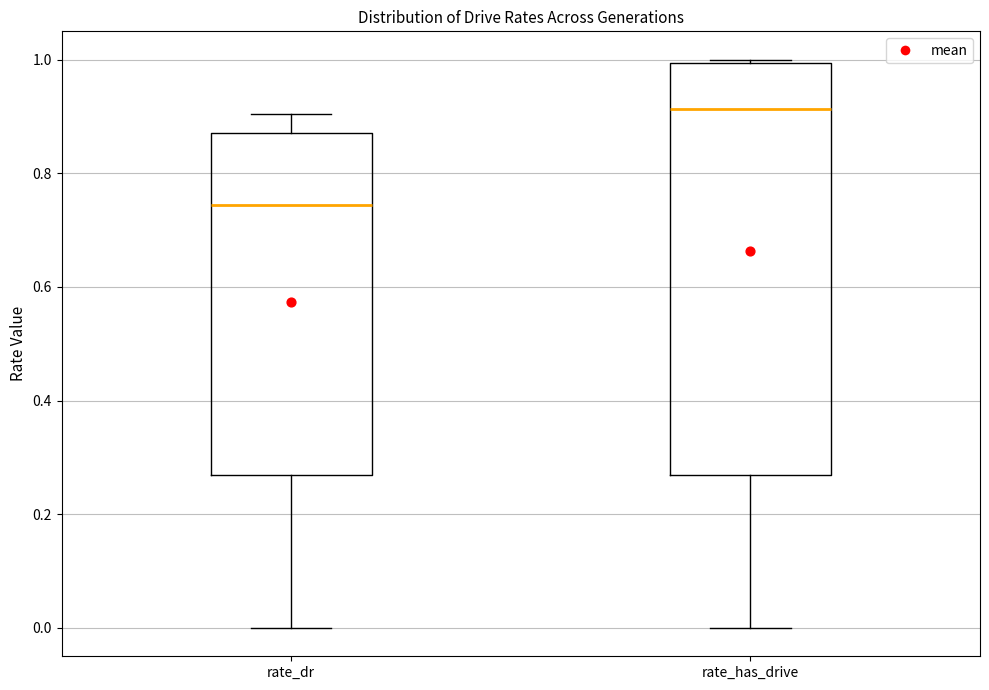

Which box is the tallest, from its lower edge to its upper edge?

rate_has_drive